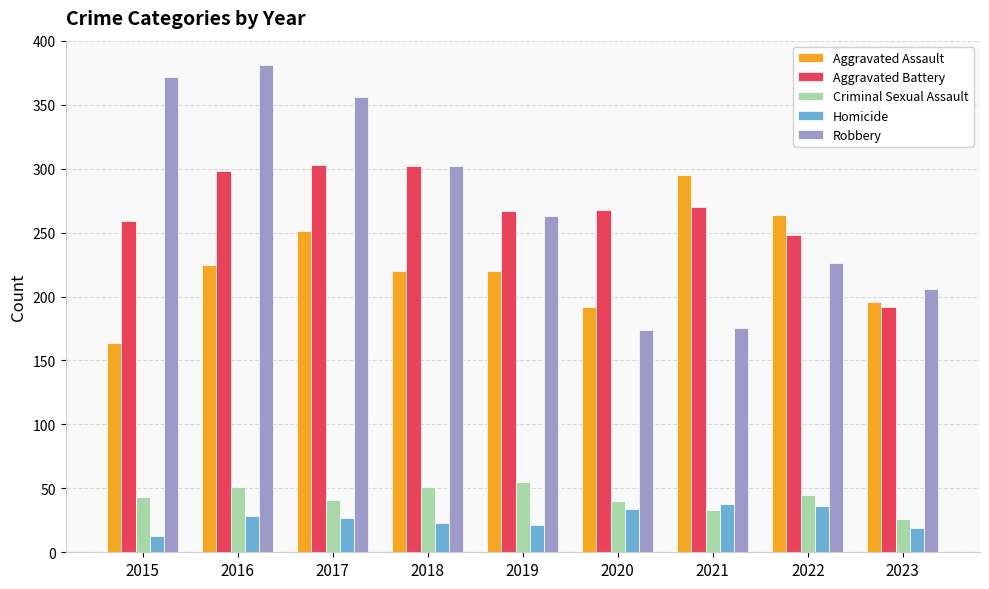

Which series changed the most between 2018 and 2020?

Robbery